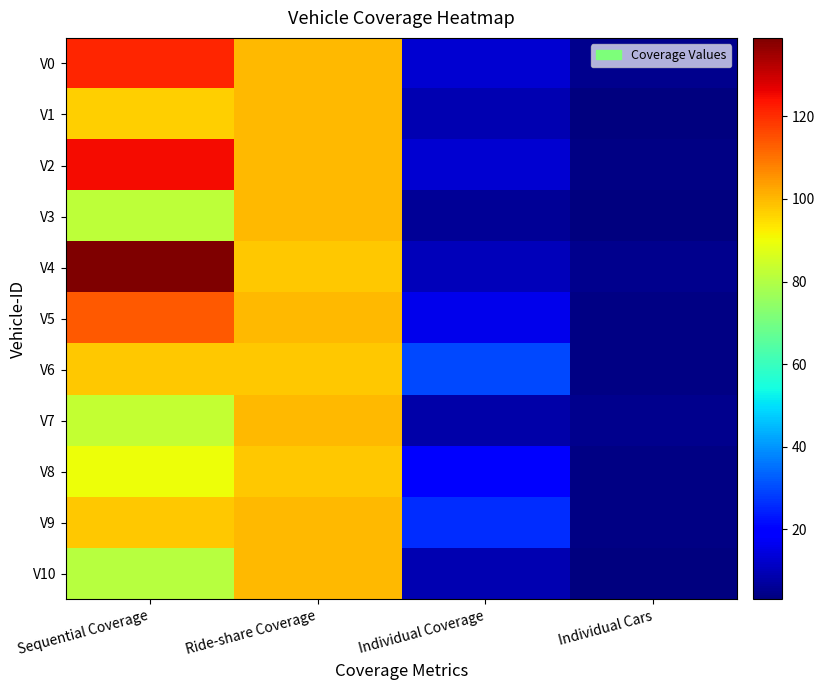

Which series has the largest total across all categories?

V4